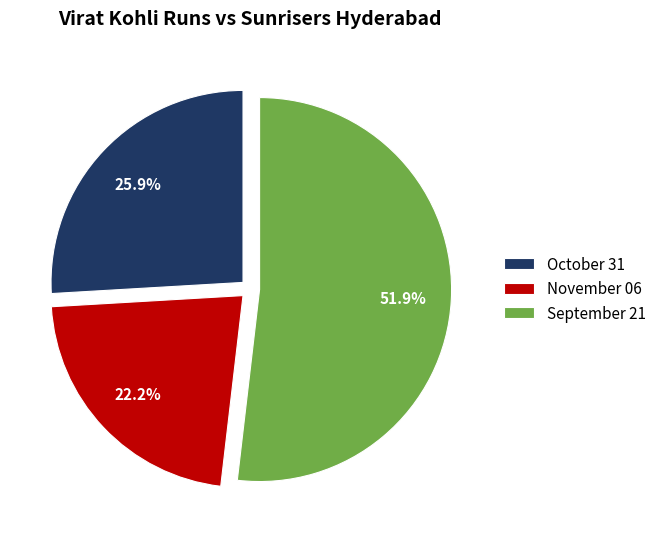

Does September 21 account for over 50% of the chart?

Yes